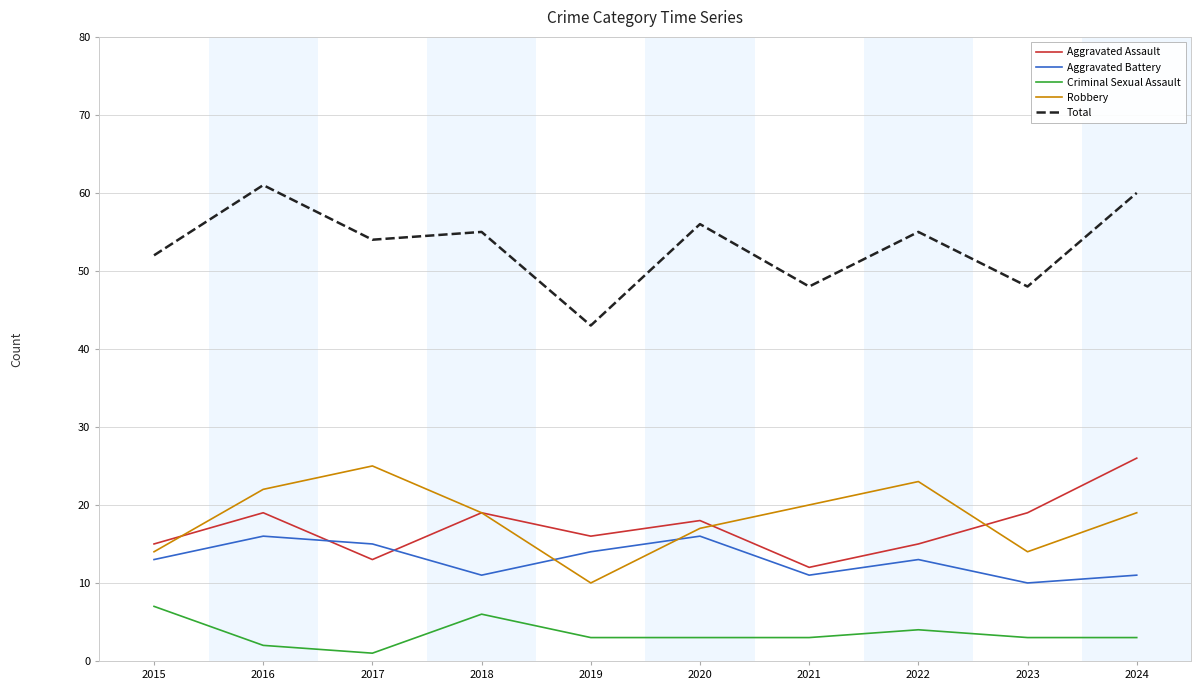

What is the average value of the Aggravated Battery series?

13